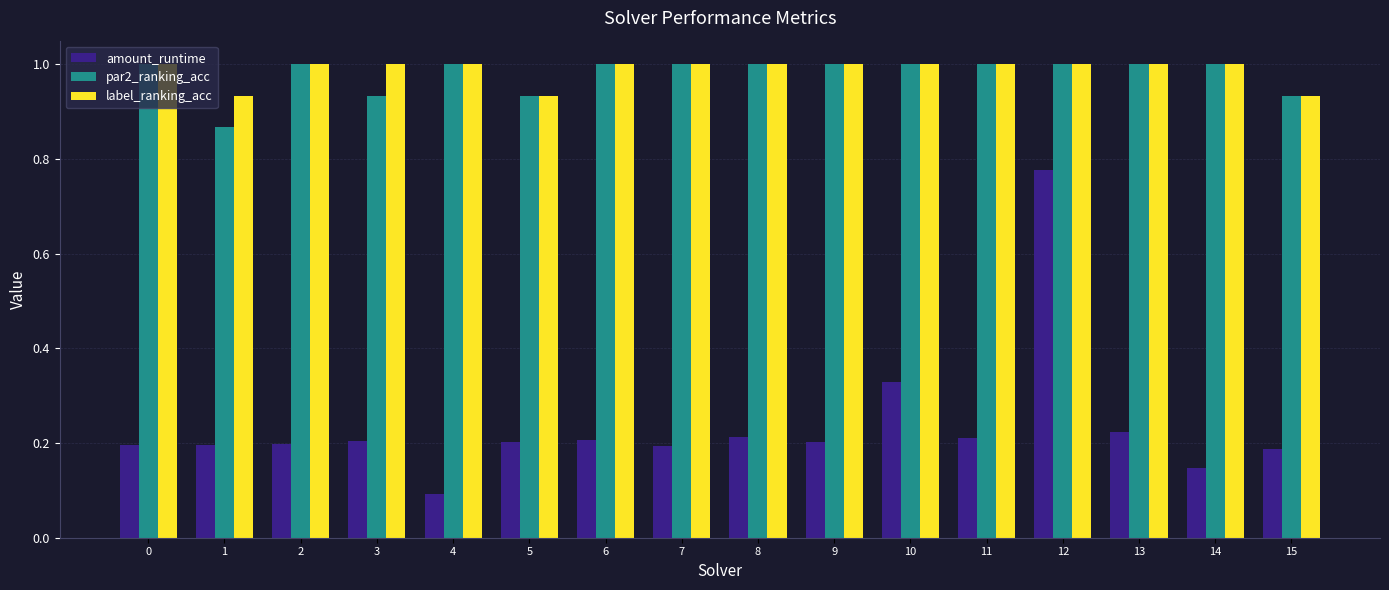

What is the total value across all series at 10?

2.3